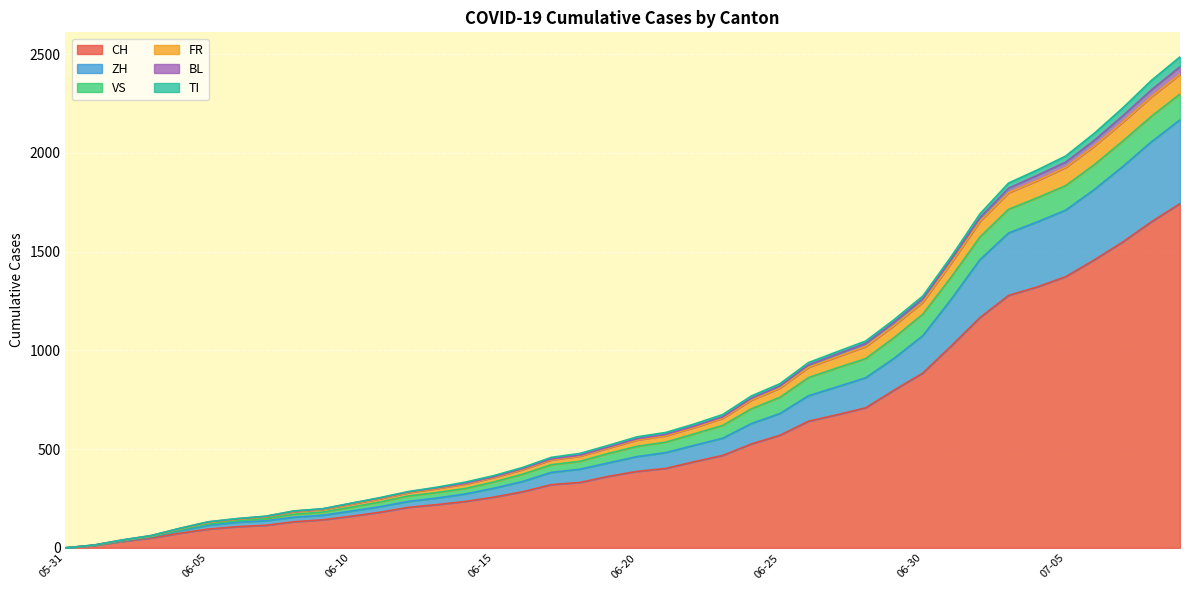

What is the label of the 35th point from the left?

2020-07-04